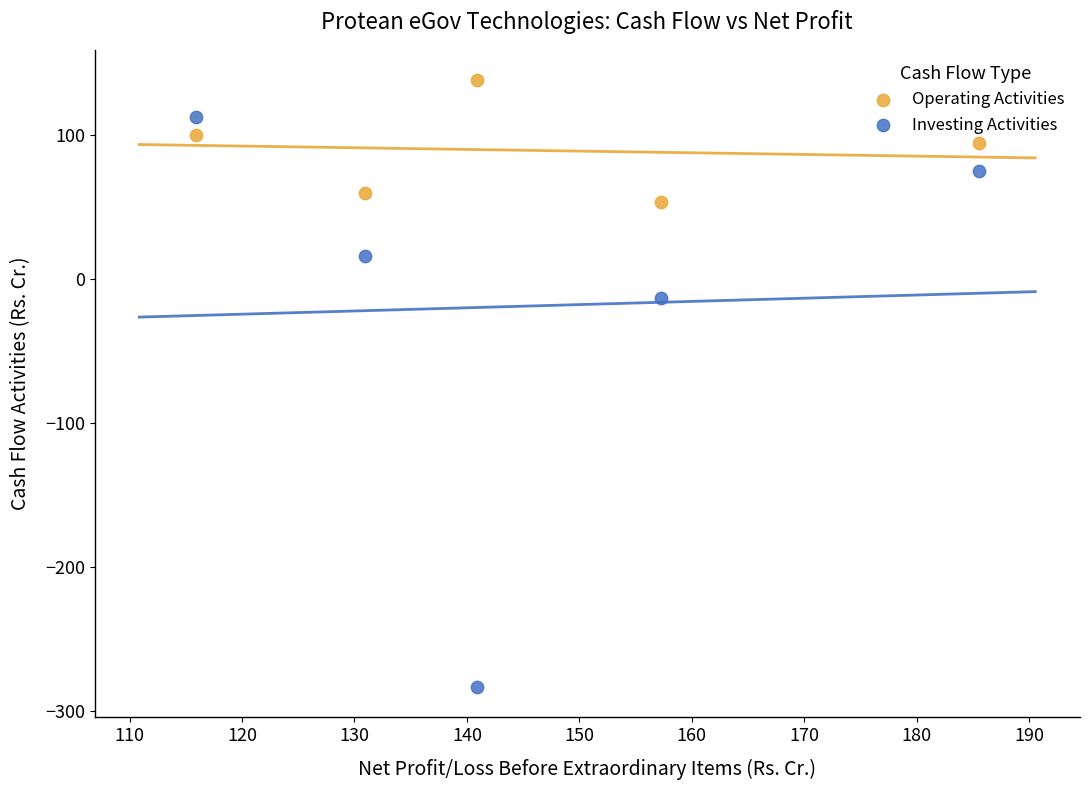

Which series contains the lowest Y value?

Investing Activities